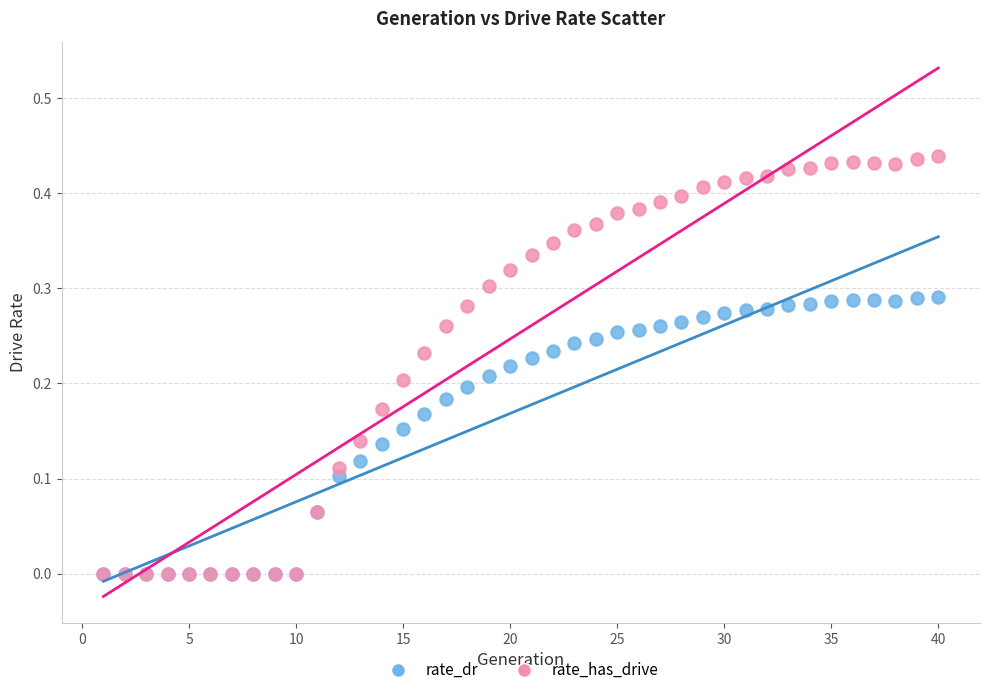

Which series has the widest spread of Y values?

rate_has_drive